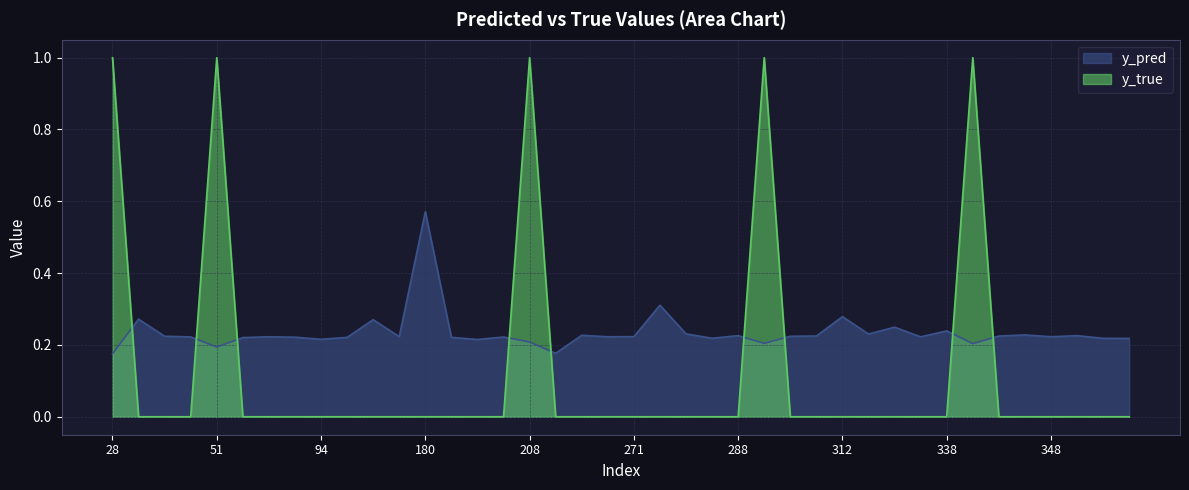

At 201, list the series in order from largest to smallest.

y_pred, y_true